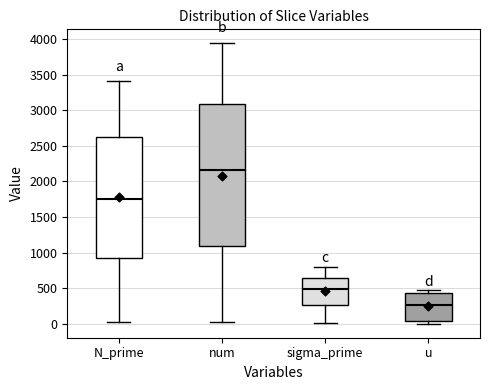

Which box's median line is the highest?

num